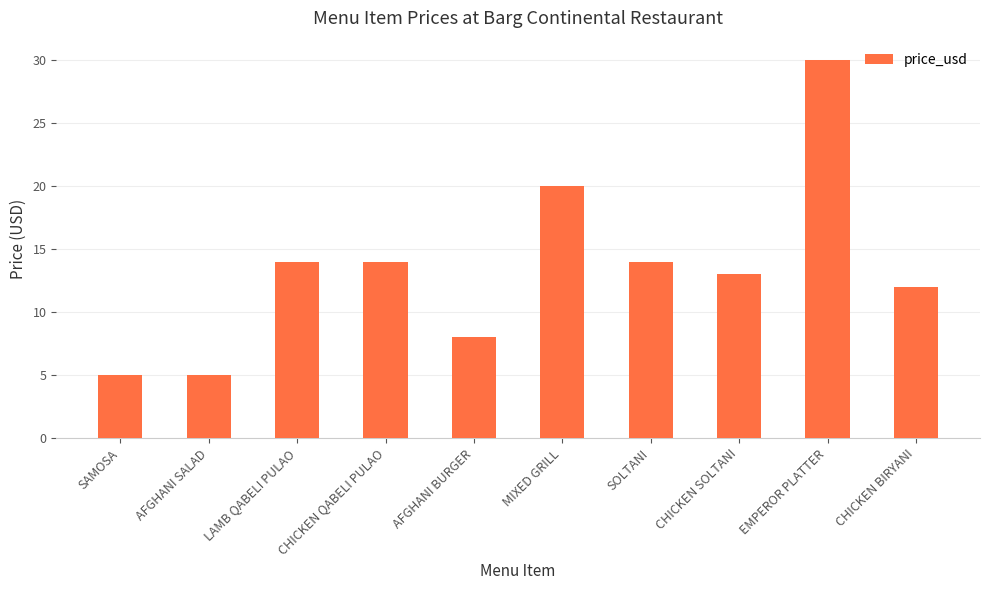

Reading left to right, transcribe all the data shown in this chart.

5.0	5.0	14.0	14.0	8.0	20.0	14.0	13.0	30.0	12.0